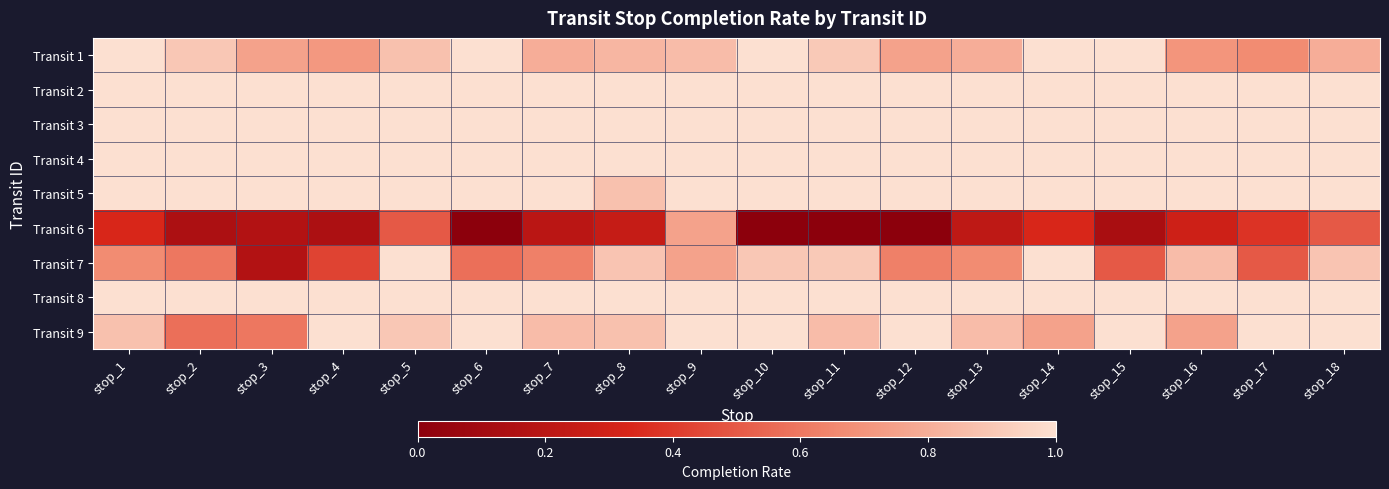

What is the spread (max minus min) of values at stop_15?

0.9